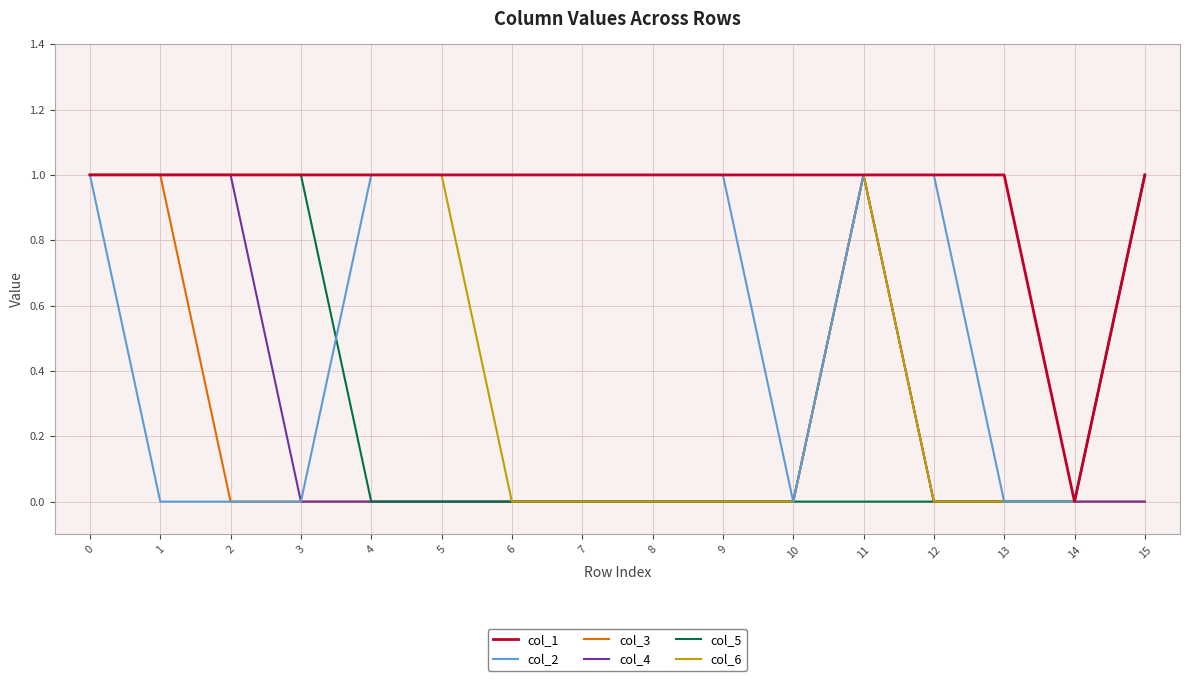

Is the value of col_1 at 6 greater than the value of col_6 at 12?

Yes